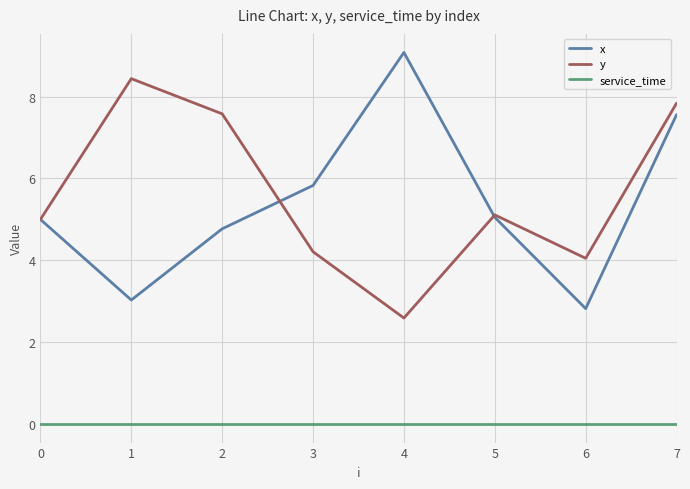

The service_time series shows 0.0 at 0. True or false?

True